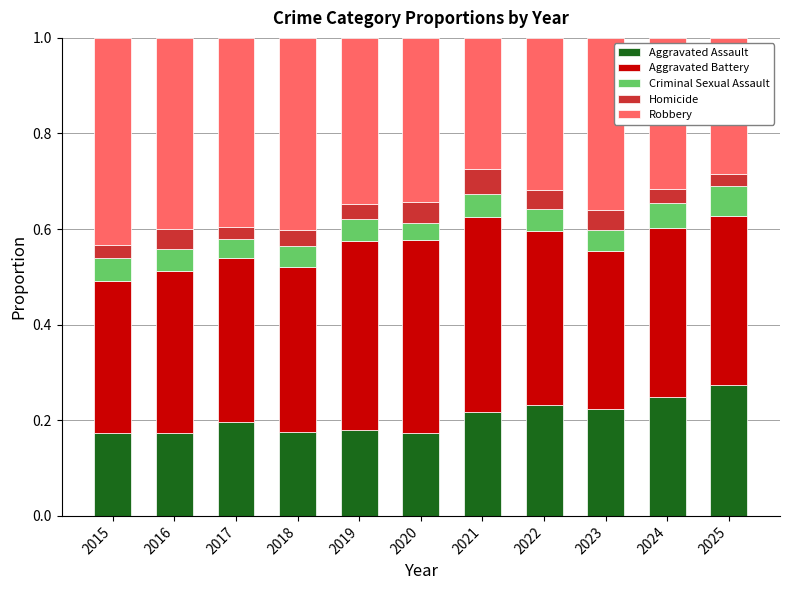

What is the total value across all series at 2018?

1.0